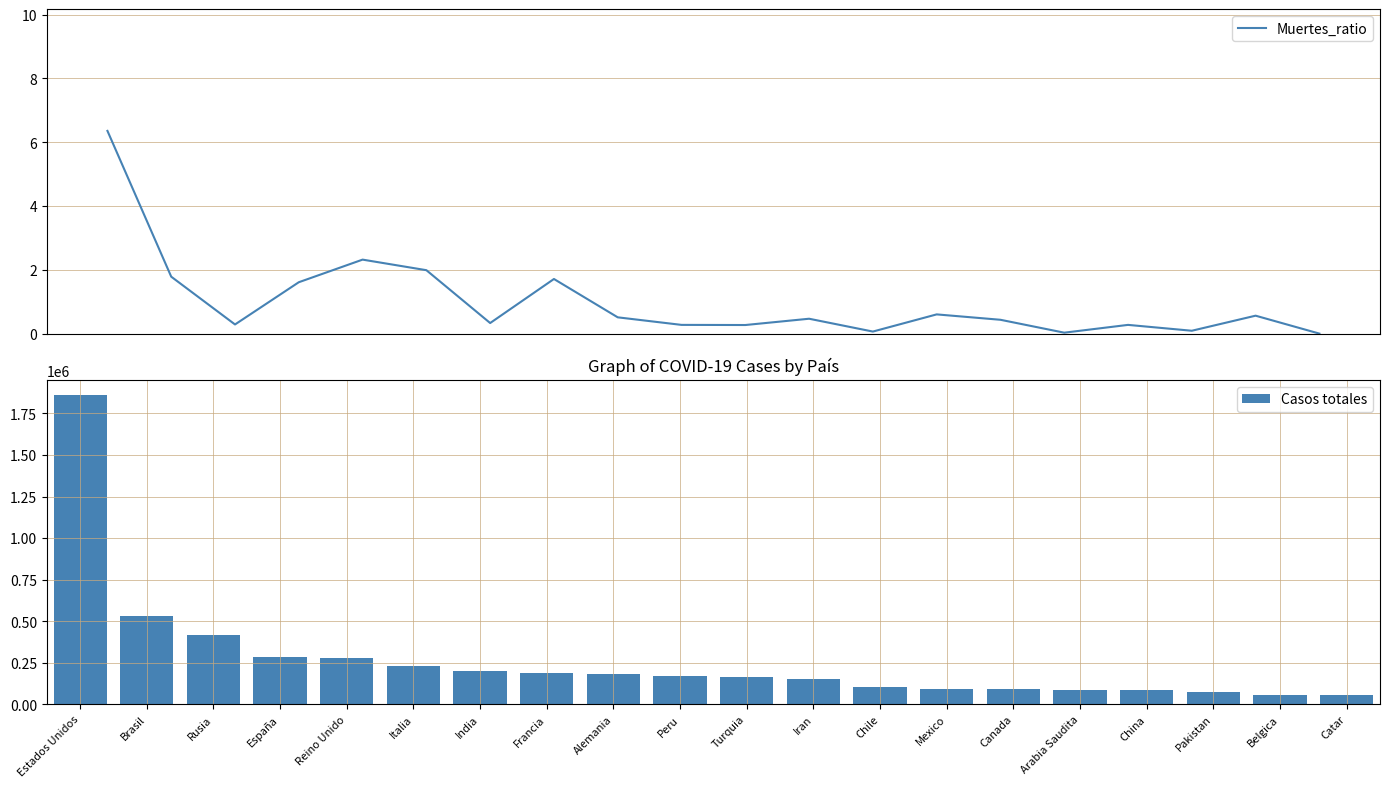

What is the value of the Casos totales bar at the 6th from the left?

233197